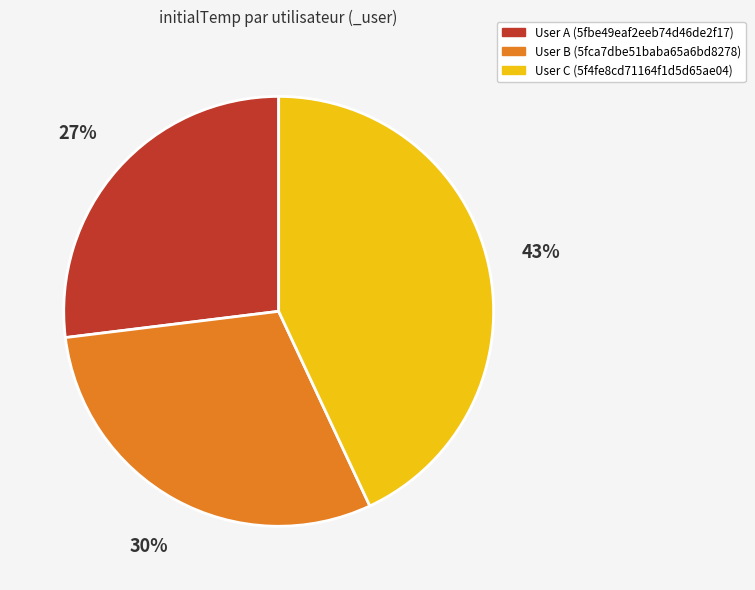

Is there a majority slice in this chart?

No